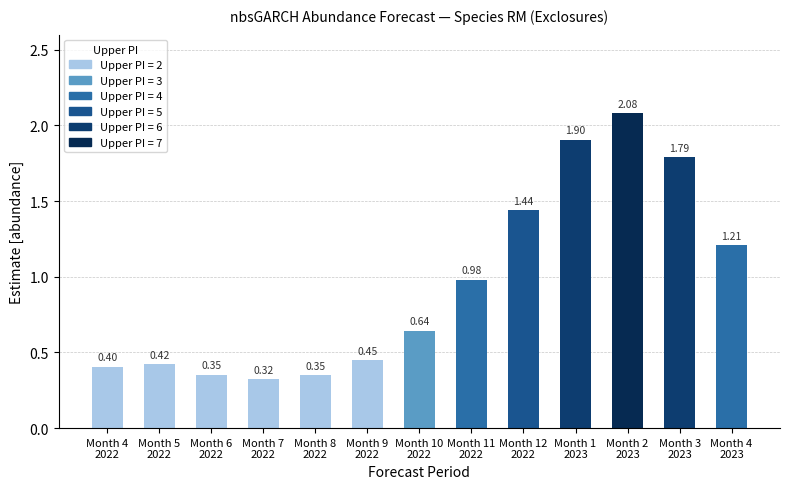

The value at Month 1
2023 is 3.2. True or false?

False